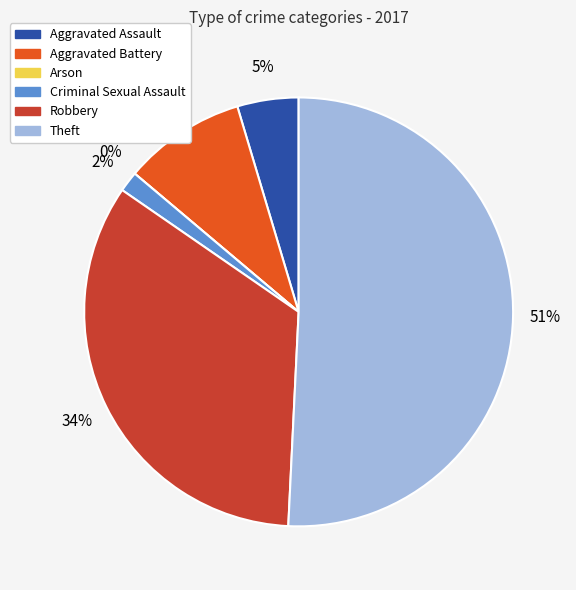

Count the number of slices in the pie.

6